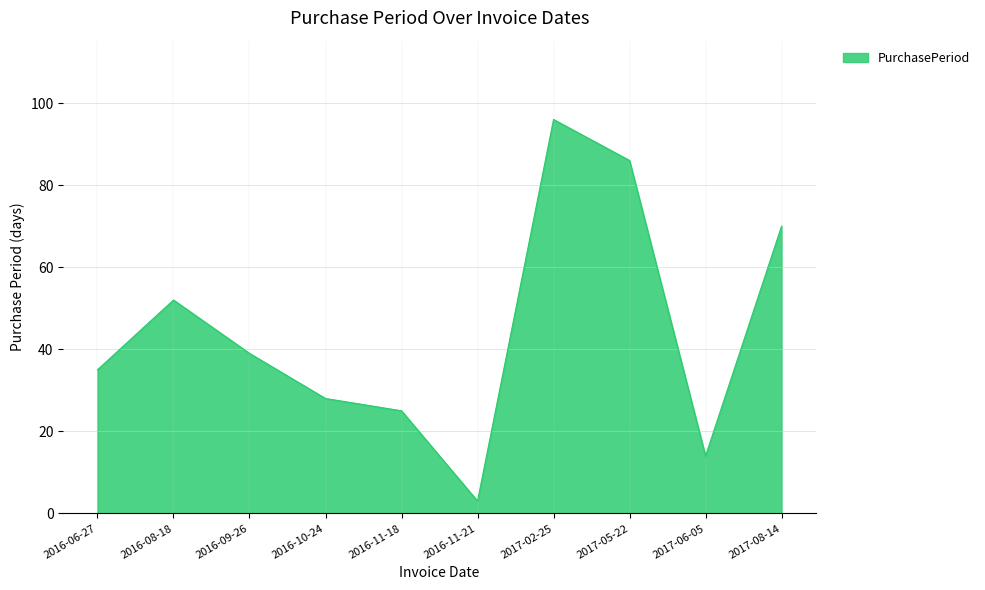

What is the difference between the second highest and minimum values?

83